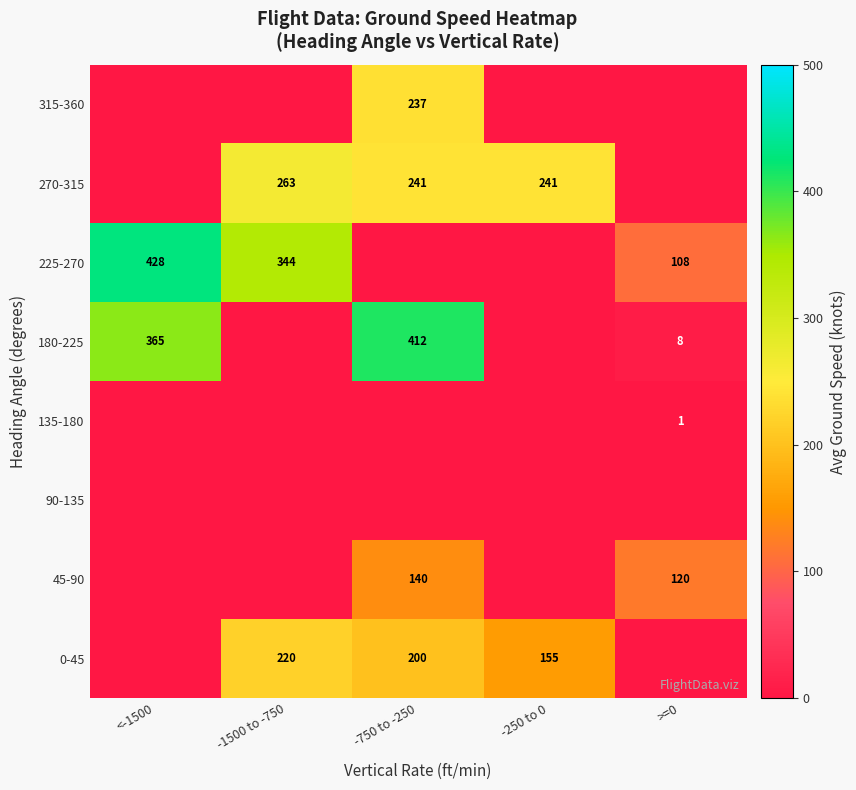

Is the value of 0-45 at -1500 to -750 greater than the value of 45-90 at >=0?

Yes